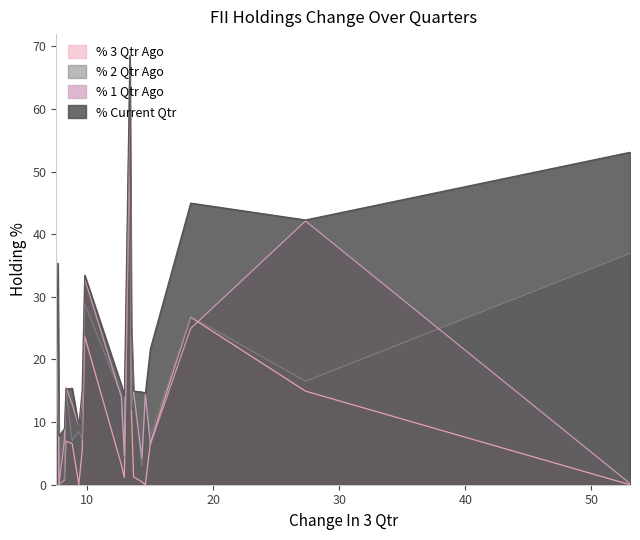

Count the number of categories in the chart.

20